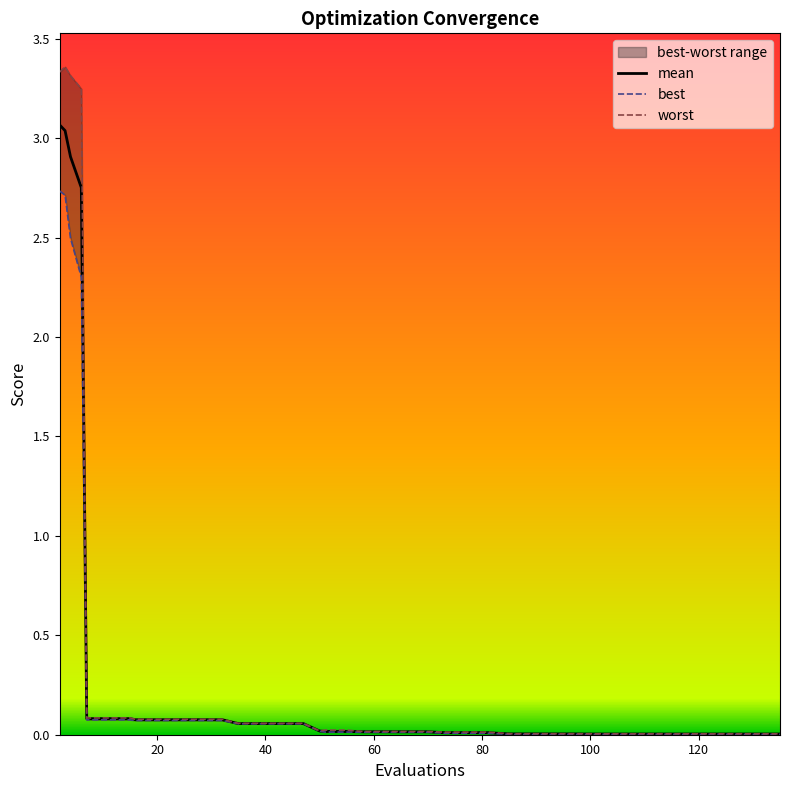

The value of worst at 111 is 0.0. True or false?

False